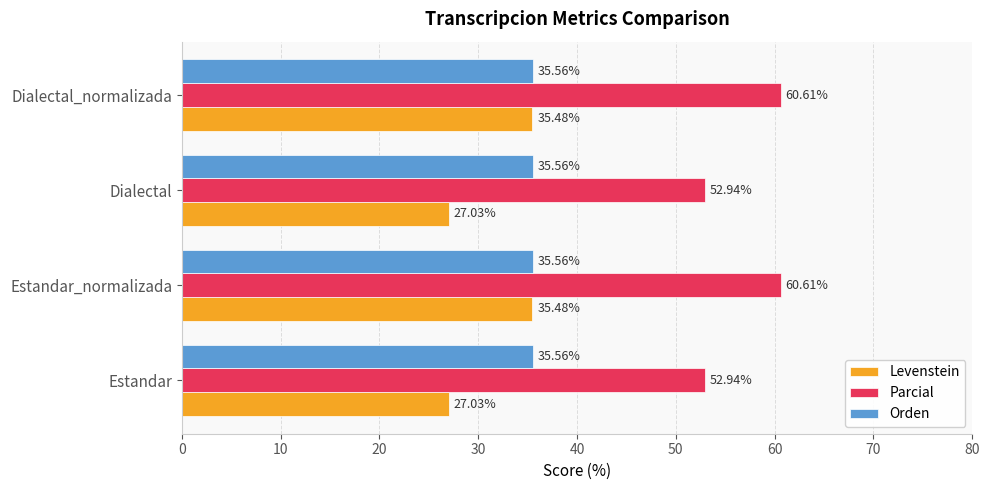

Is the value of Orden at Estandar_normalizada greater than the value of Levenstein at Dialectal_normalizada?

Yes